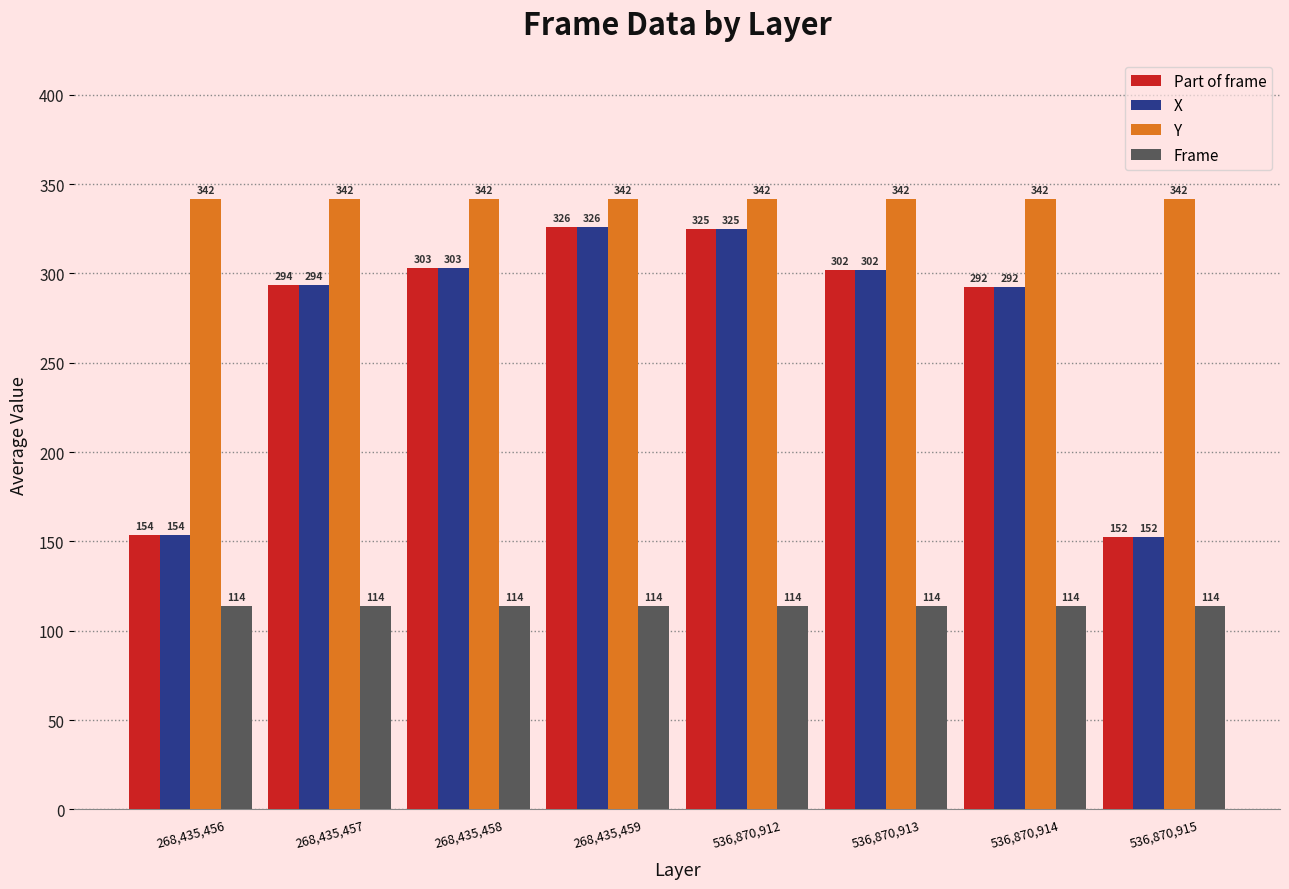

What is the label of the 5th bar from the right?

268,435,459